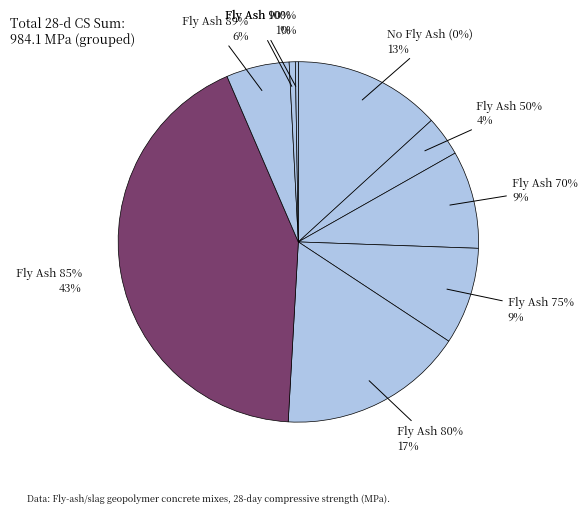

Is it true that 36 is 1% of the pie?

False